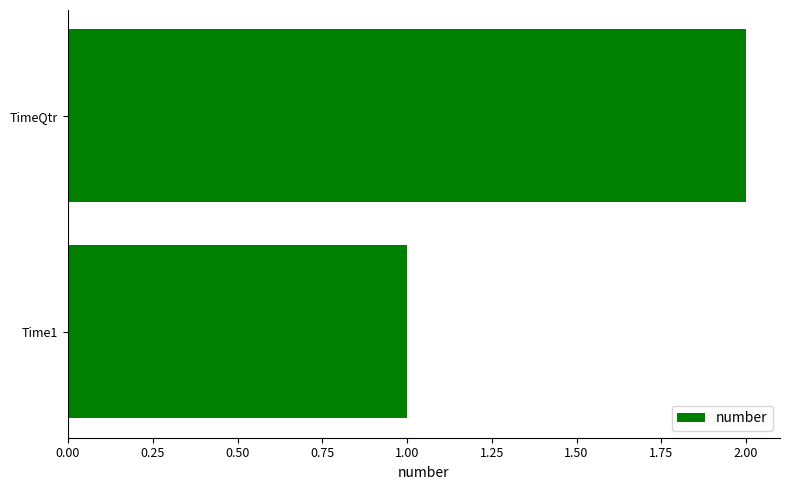

What is the change in value from Time1 to TimeQtr?

+1